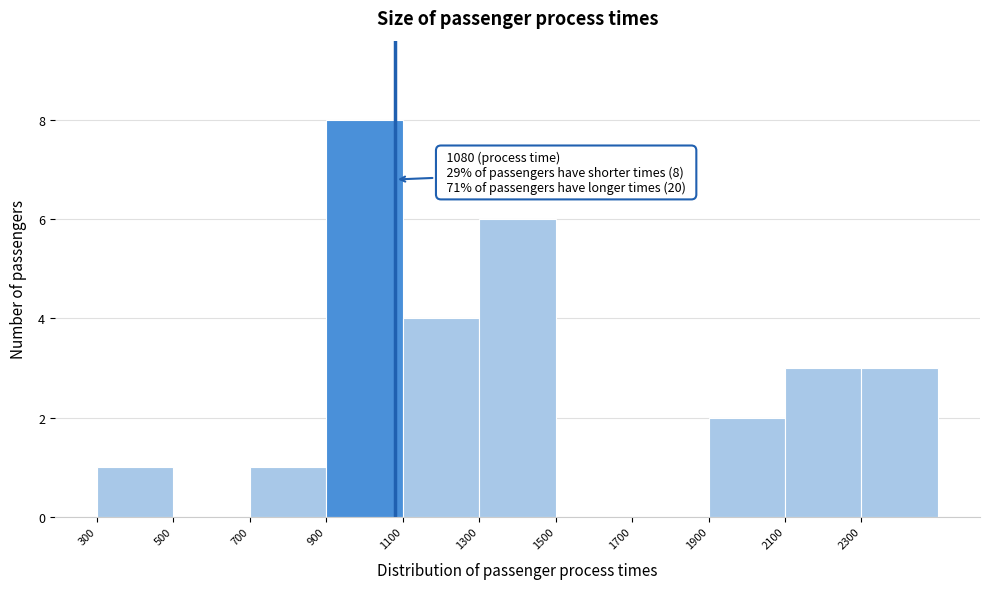

Over which range of the x-axis is the bar tallest?

900 to 1100